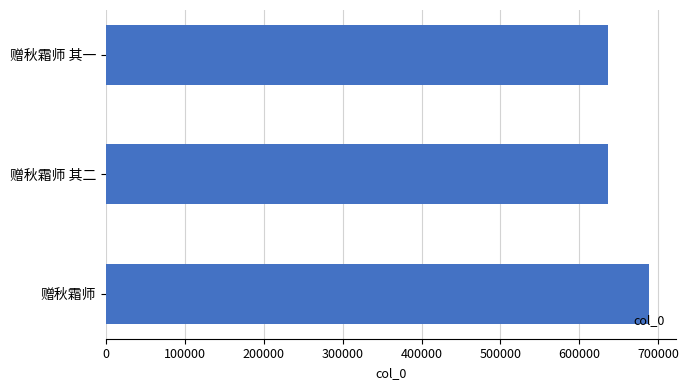

The value at 赠秋霜师 其二 is 636687. True or false?

True